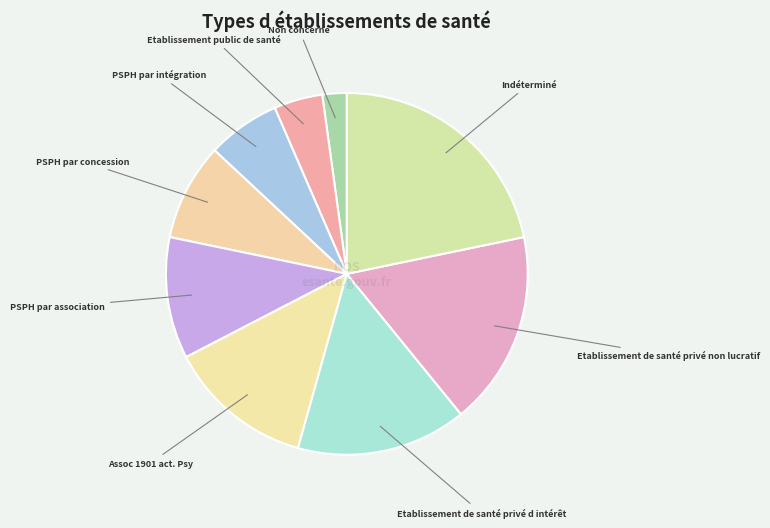

Which has a higher value, Etablissement de santé privé d intérêt or PSPH par intégration?

Etablissement de santé privé d intérêt